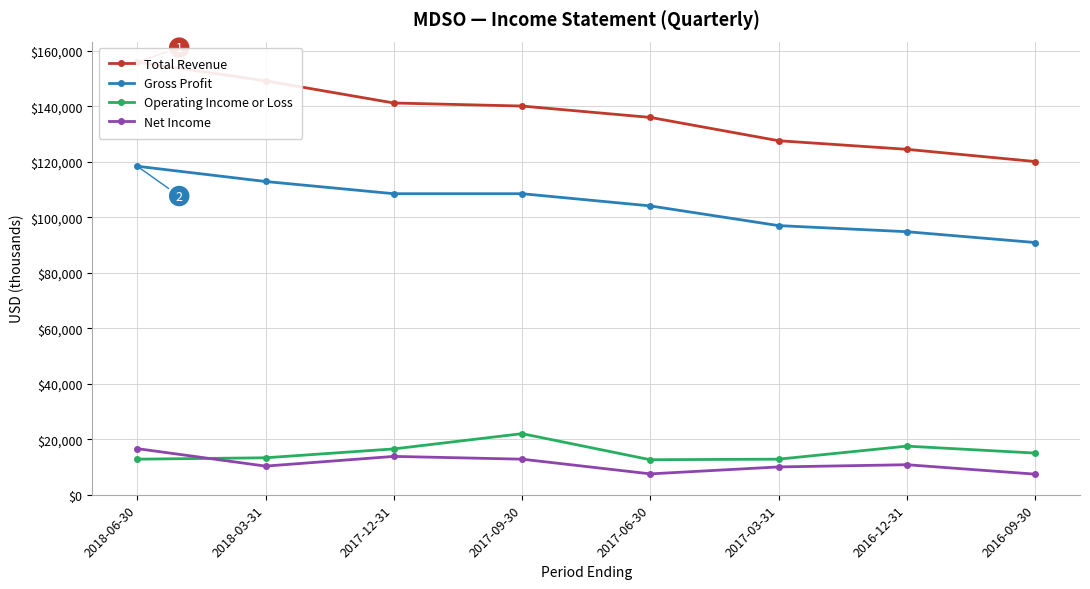

What is the spread (max minus min) of values at 2017-09-30?

127300